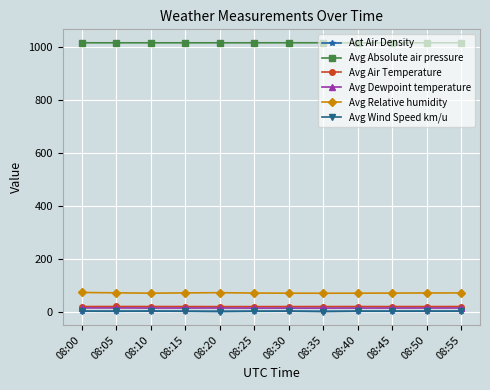

True or false: Avg Wind Speed km/u has more than 0 interior local peaks.

True